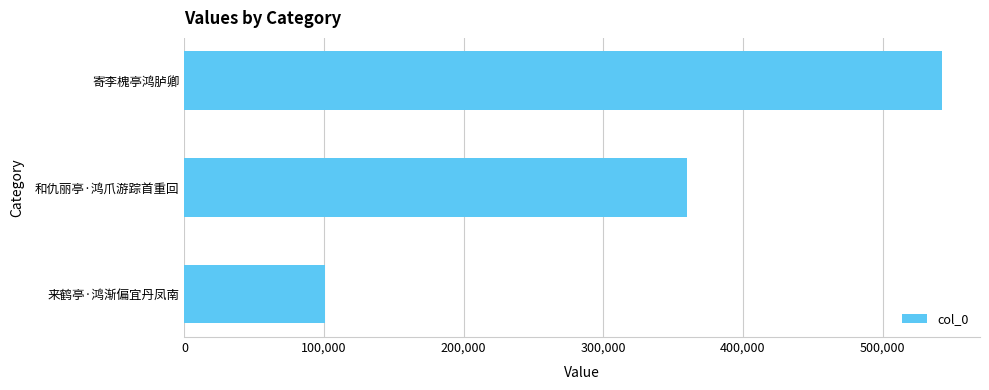

Which label corresponds to the largest value in the chart?

寄李槐亭鸿胪卿